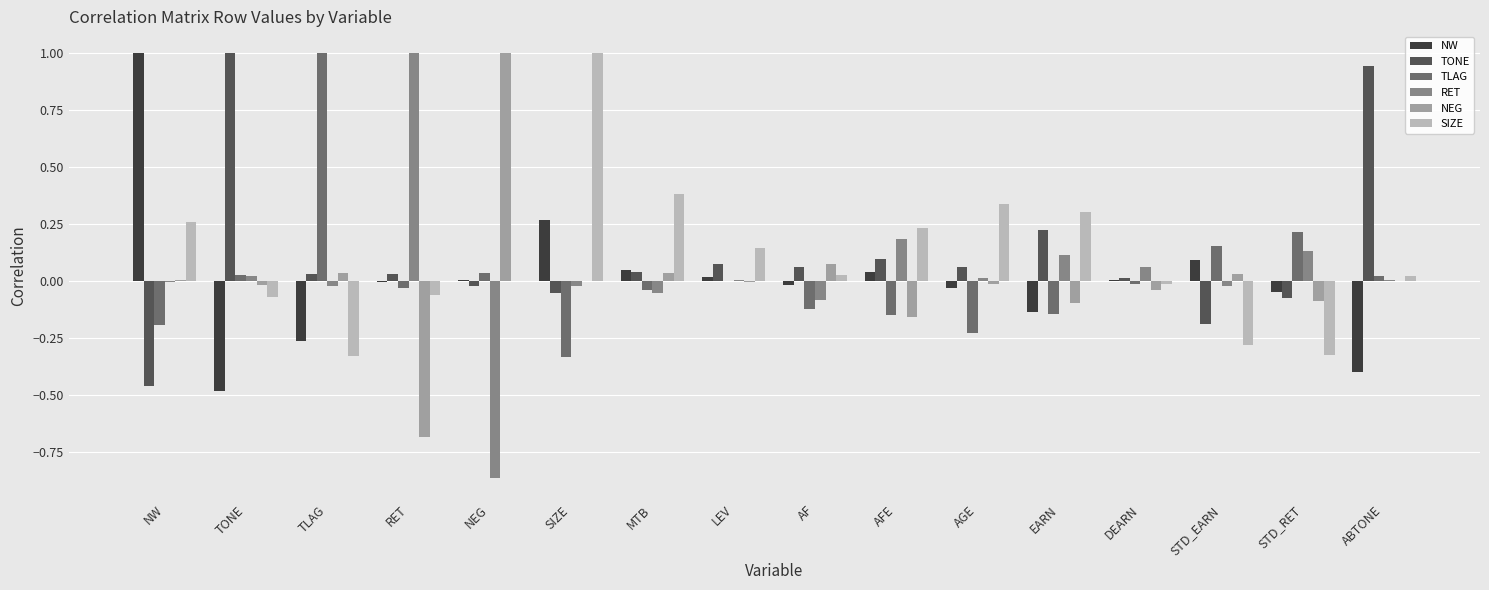

The NW series shows 1.0 at NW. True or false?

True